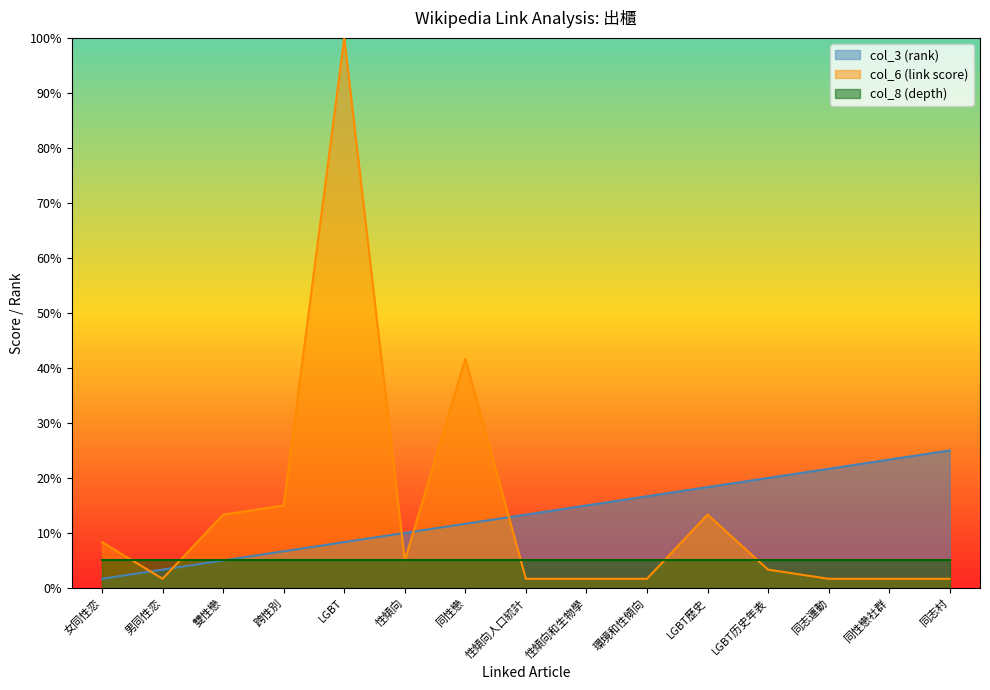

What is the spread (max minus min) of values at 性傾向和生物學?

13.3